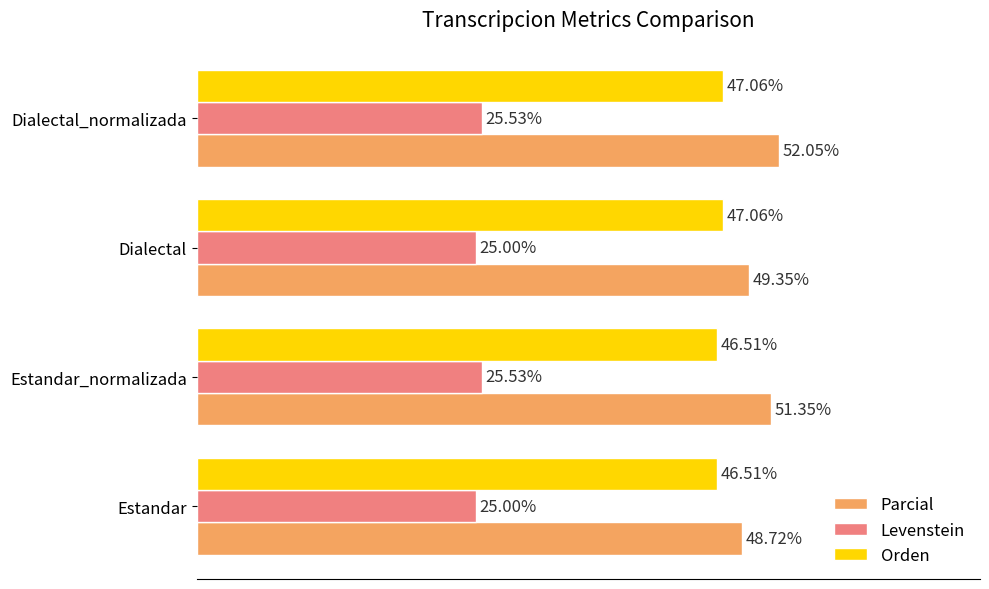

List the labels in order of Parcial value, largest first.

Dialectal_normalizada, Estandar_normalizada, Dialectal, Estandar